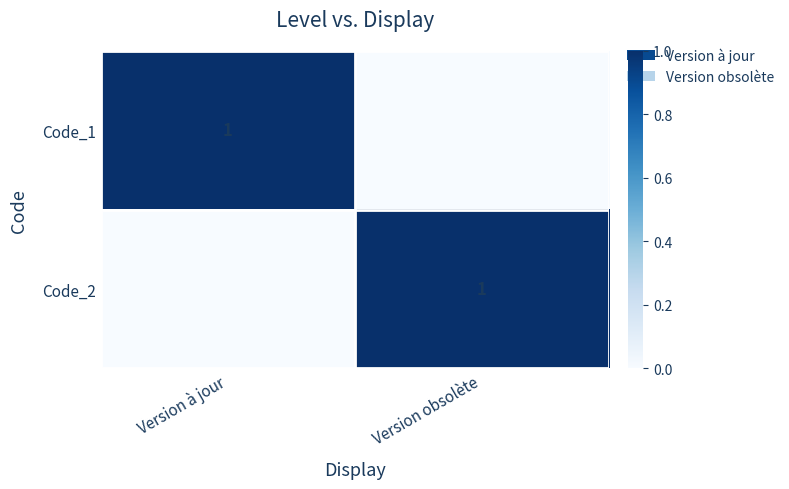

What is the total value across all series at Version obsolète?

1